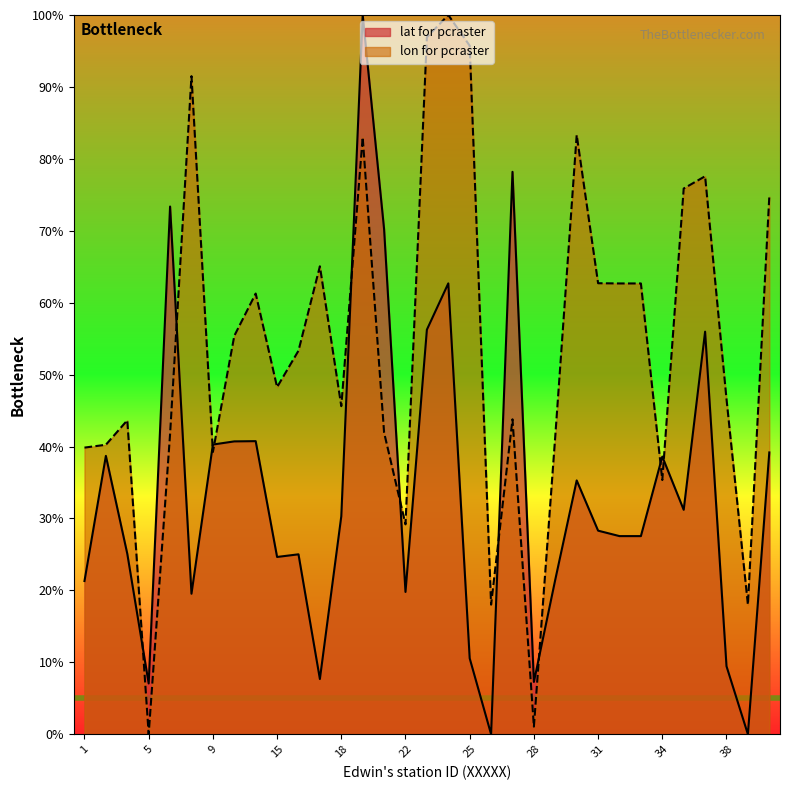

What is the value of the lon for pcraster point at the 10th from the left?

48.3